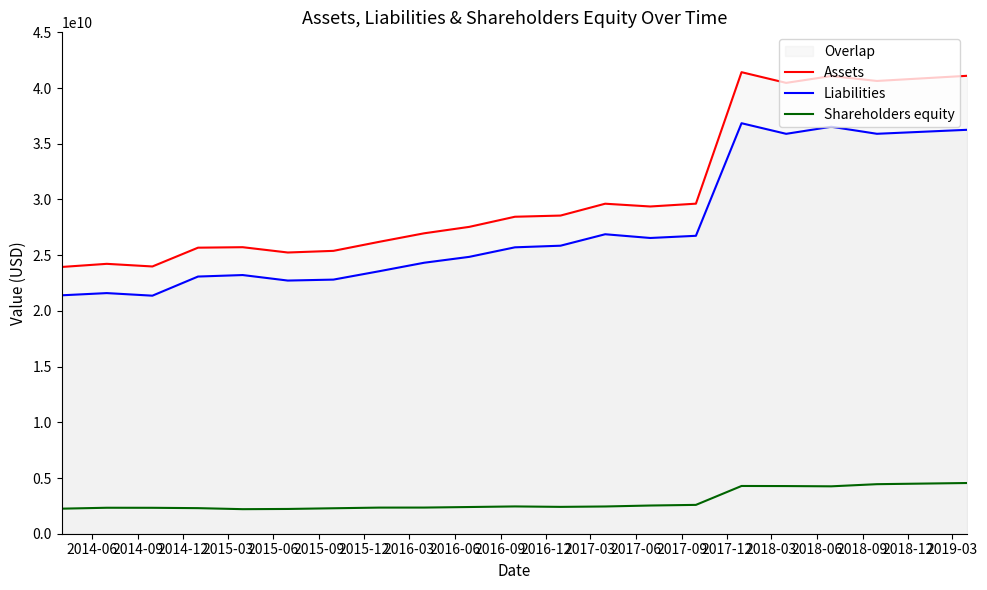

Which series has the largest total across all categories?

Assets